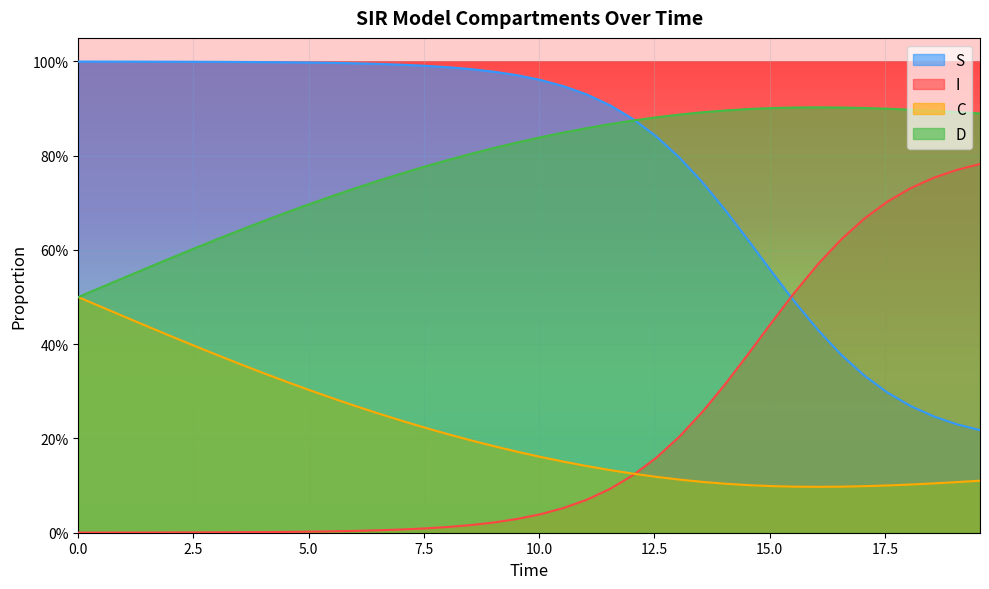

How many times do S and I cross each other?

1